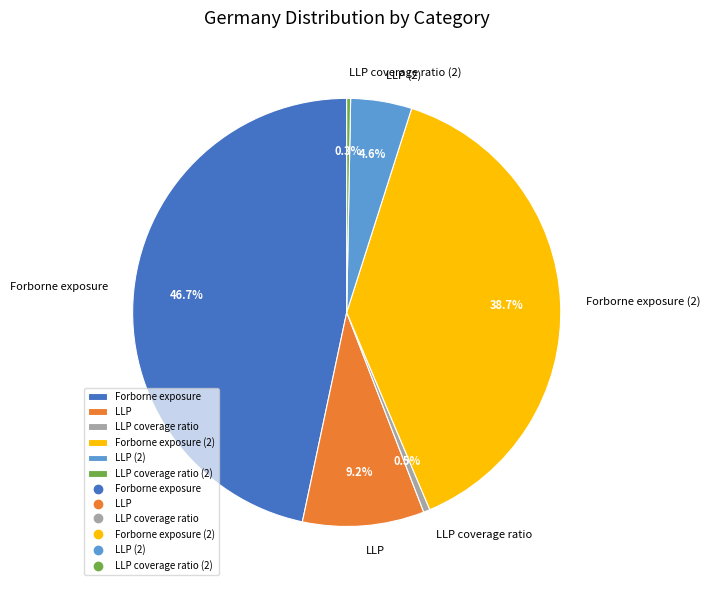

Is there a majority slice in this chart?

No